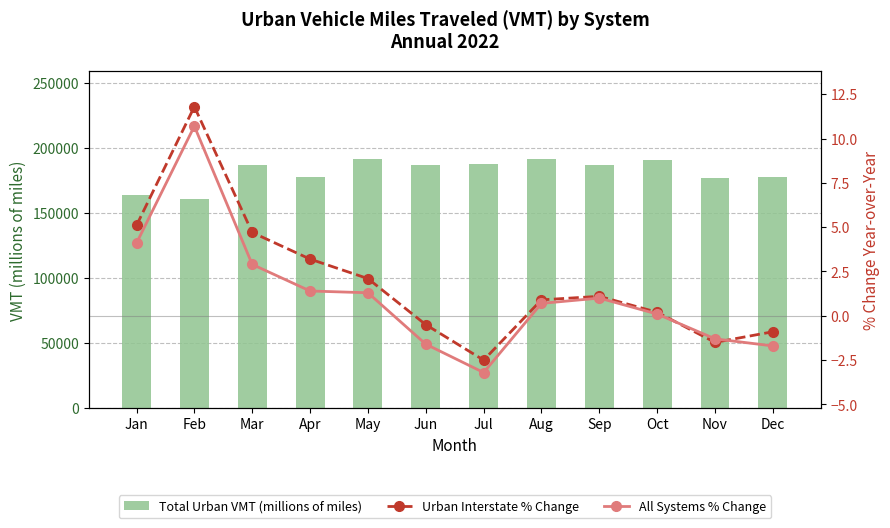

Is the value of Total Urban VMT (millions of miles) at Jul greater than the value of All Systems % Change at Dec?

Yes